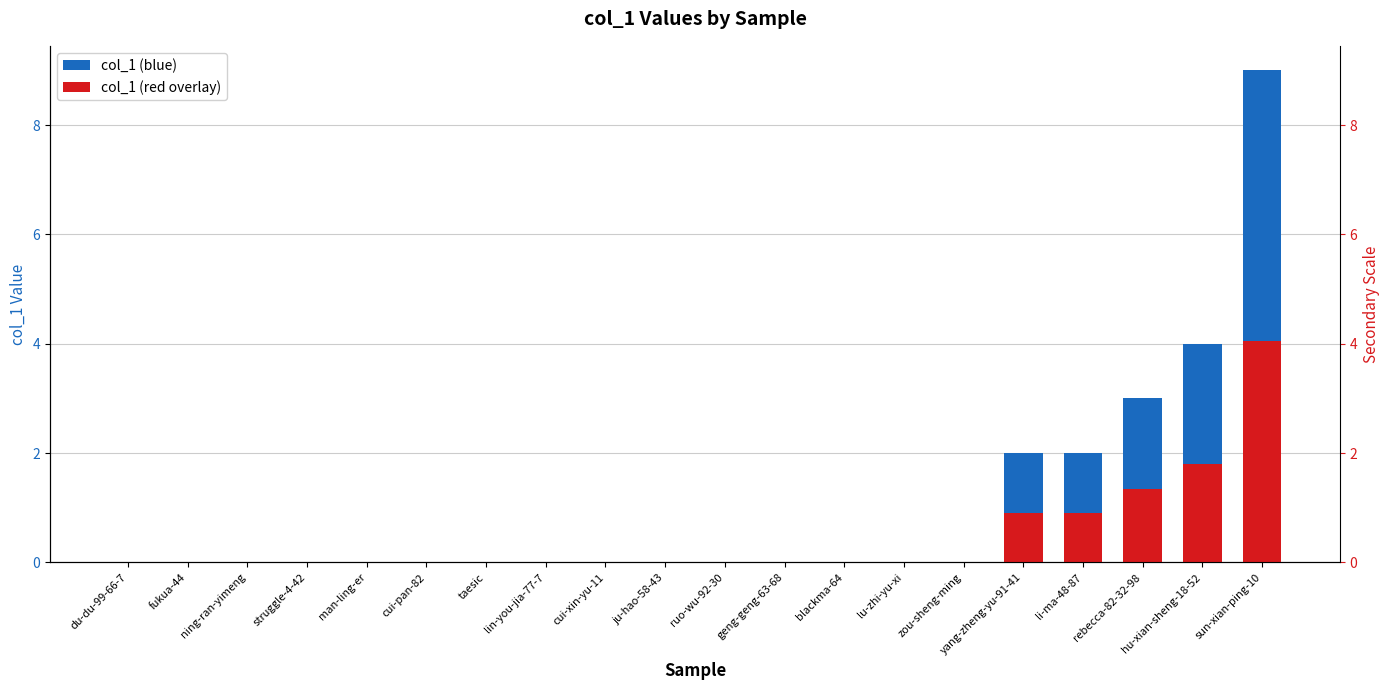

What is the difference between the maximum and minimum values in the col_1 (red overlay) series?

4.0